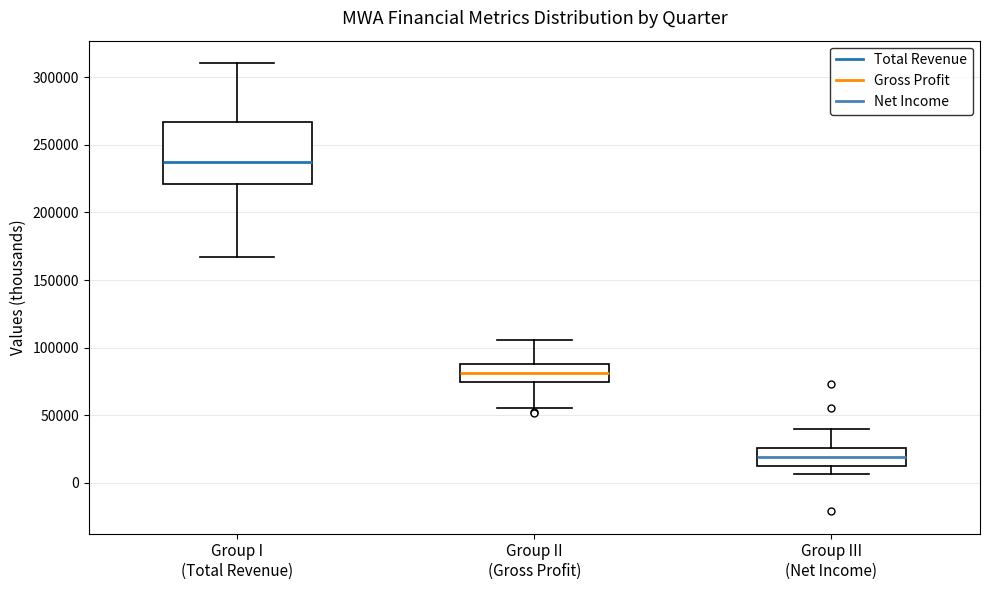

Reading left to right, read every box against the y-axis: the position of its median line, the range the box covers, and the ends of its whiskers. The values are not printed on the chart, so give them approximately, as read against the axis.

Group I (Total Revenue): median 235000, box 220000 to 265000, whiskers 165000 to 310000
Group II (Gross Profit): median 80000, box 75000 to 90000, whiskers 55000 to 105000
Group III (Net Income): median 20000, box 15000 to 25000, whiskers 5000 to 40000